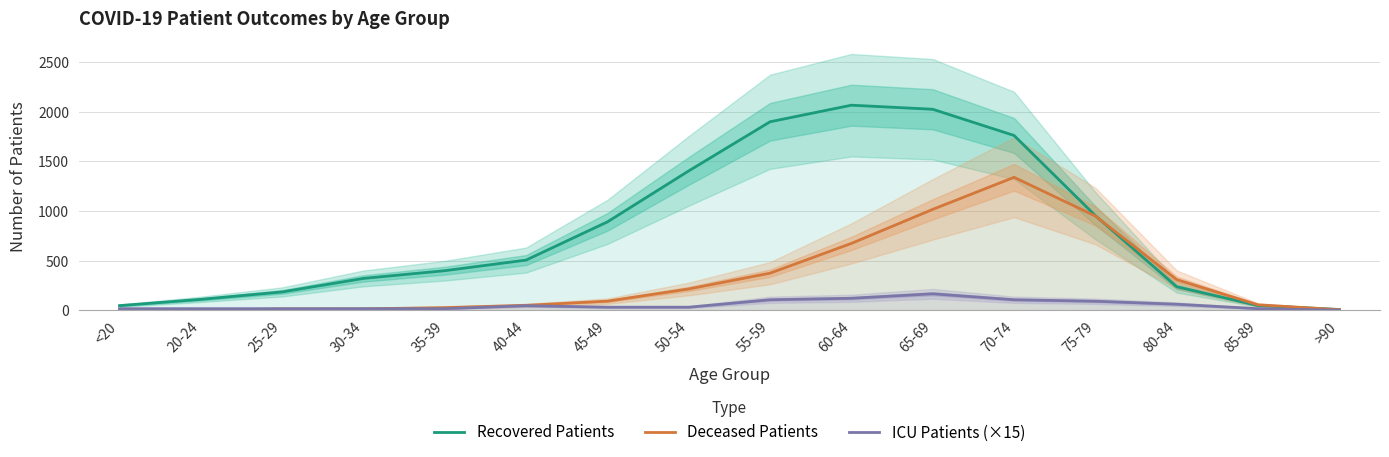

What is the spread (max minus min) of values at 60-64?

1946